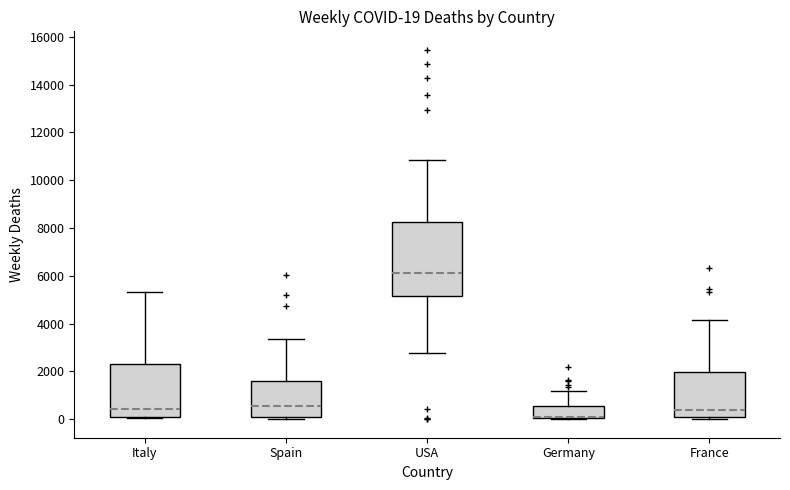

Comparing the boxes themselves (not the whiskers), which one is the tallest?

USA